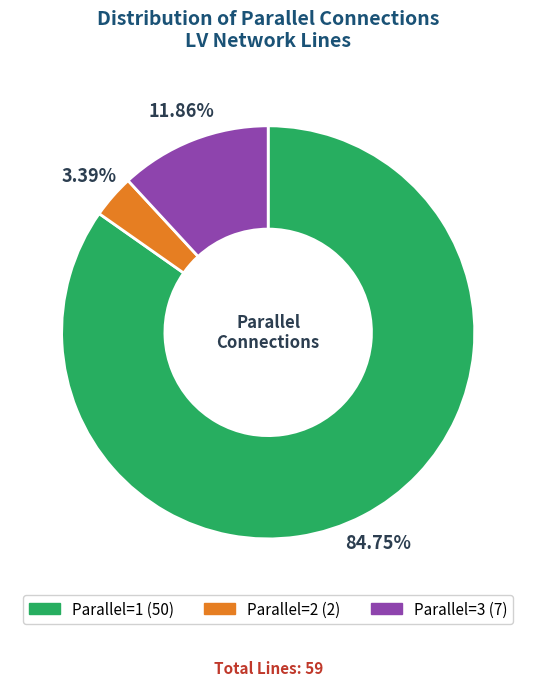

Is the sum of Parallel=1 (50) and Parallel=3 (7) greater than half?

Yes